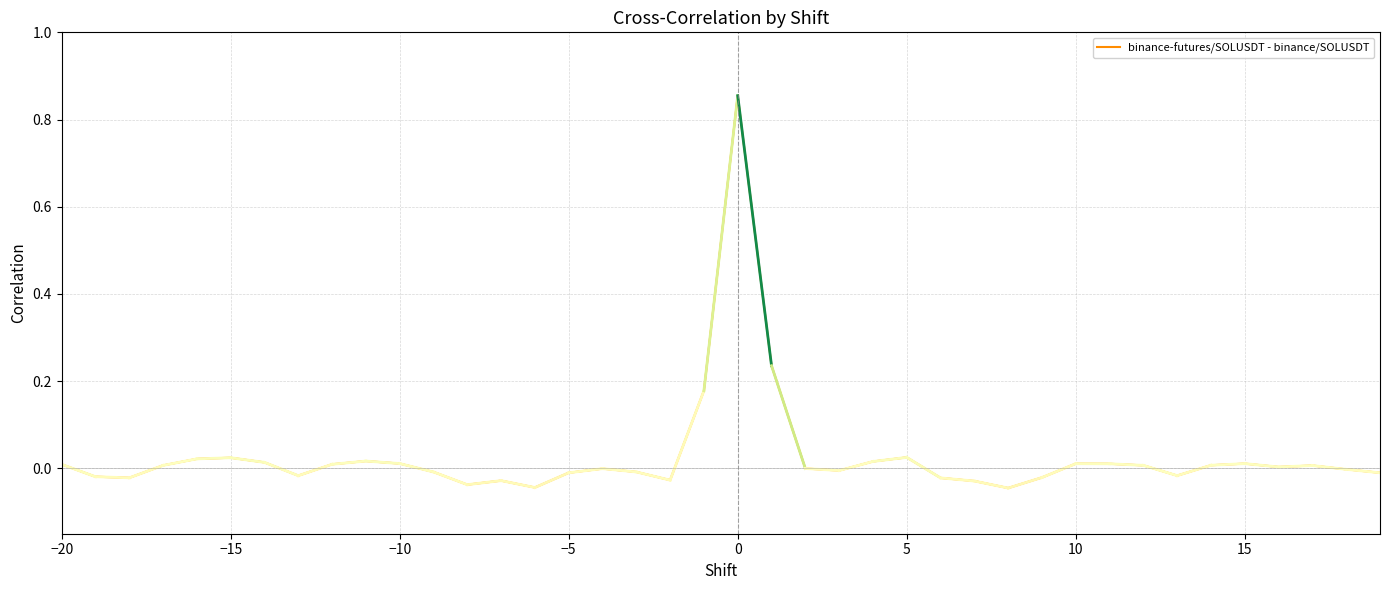

True or false: the data shows 0.0 at −10.

True